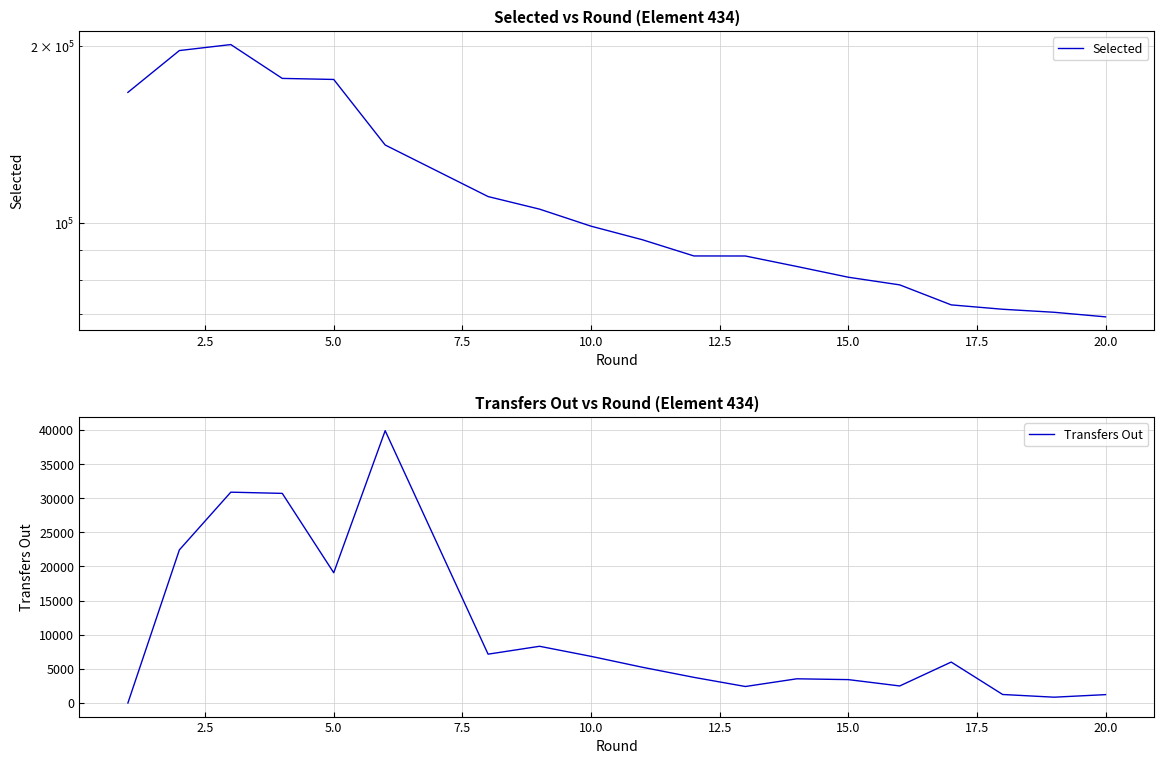

In Transfers Out, how many points are higher than both neighbors (excluding endpoints)?

5